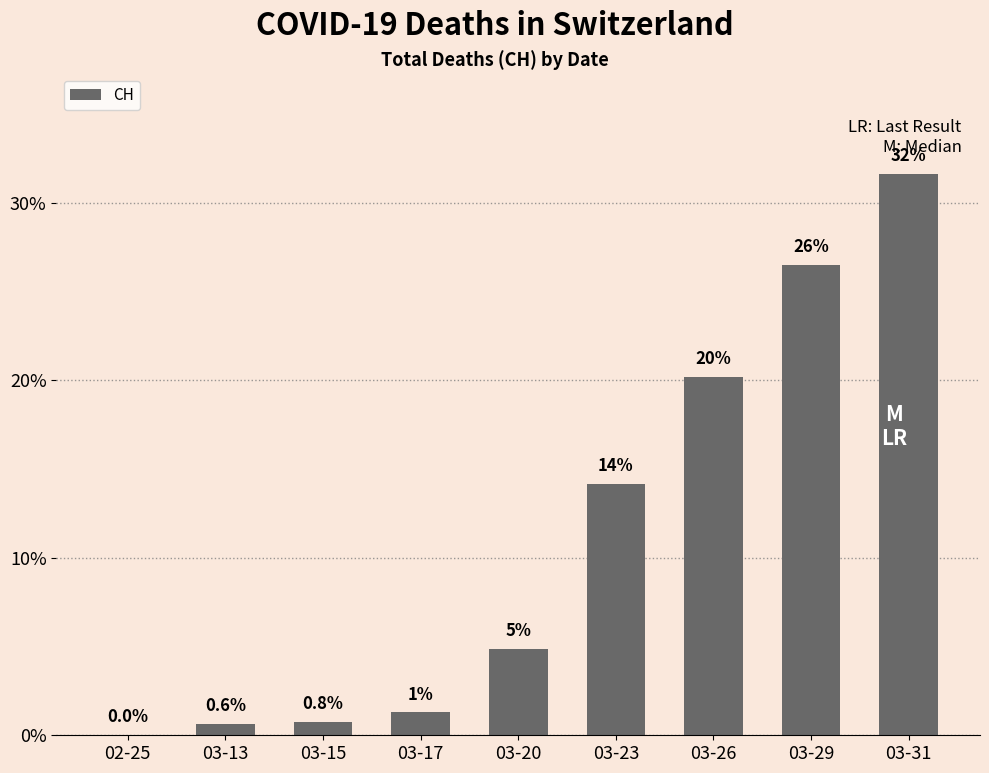

What position from the left is 03-23?

6